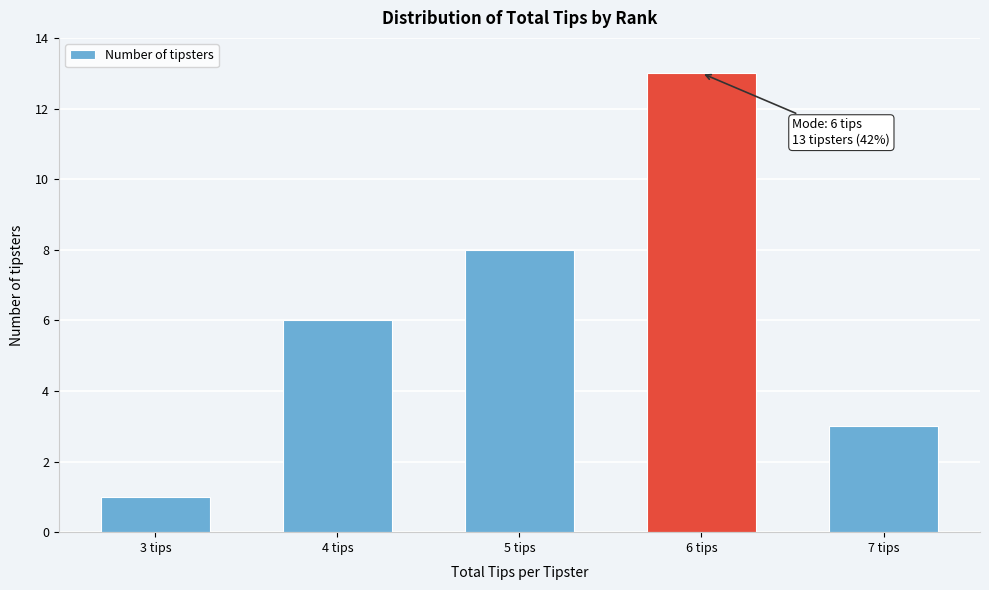

Reading right to left, what are all the values shown in this chart?

7 tips=3	6 tips=13	5 tips=8	4 tips=6	3 tips=1